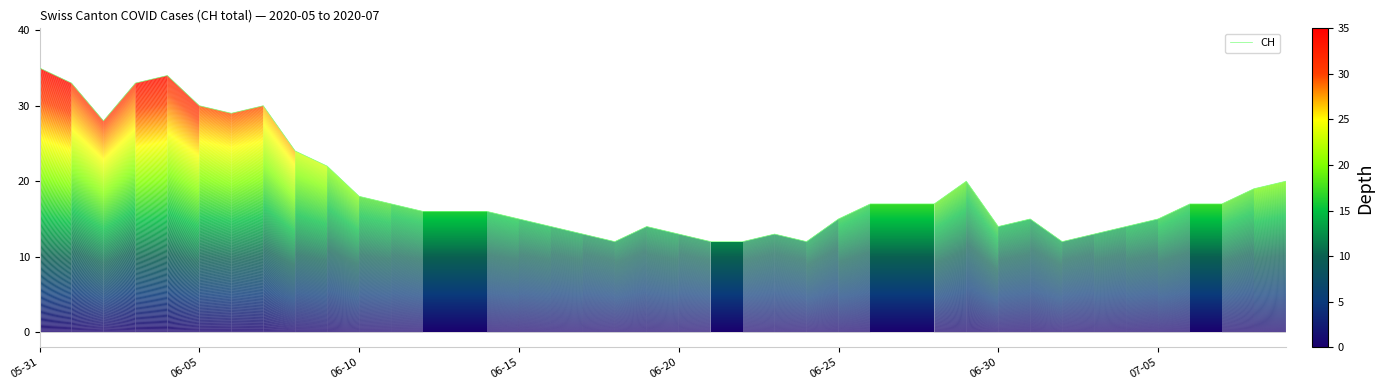

What is the greatest value displayed?

35